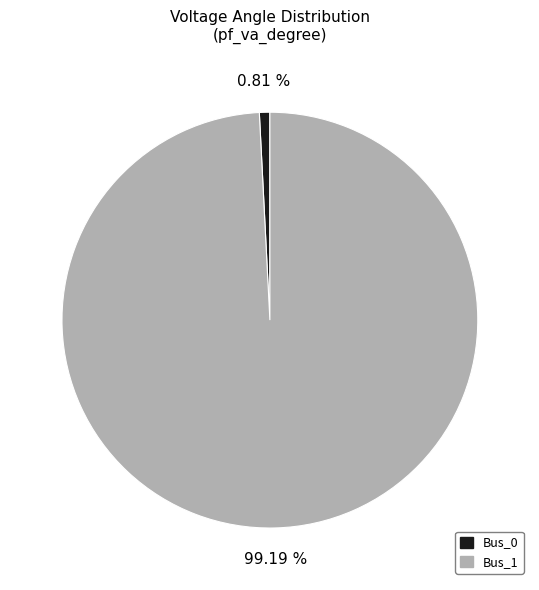

How many slices are in this pie chart?

2